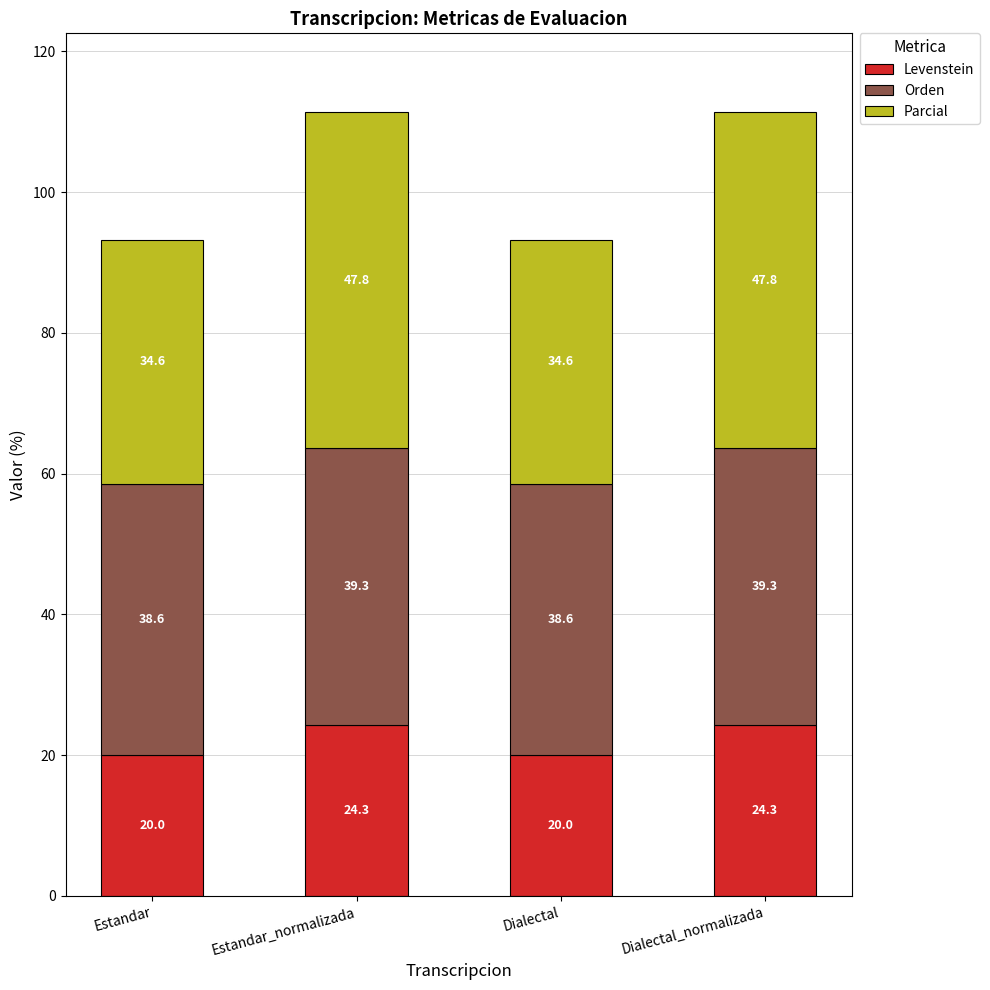

What is the sum of the Levenstein values at Estandar_normalizada and Dialectal_normalizada?

48.6